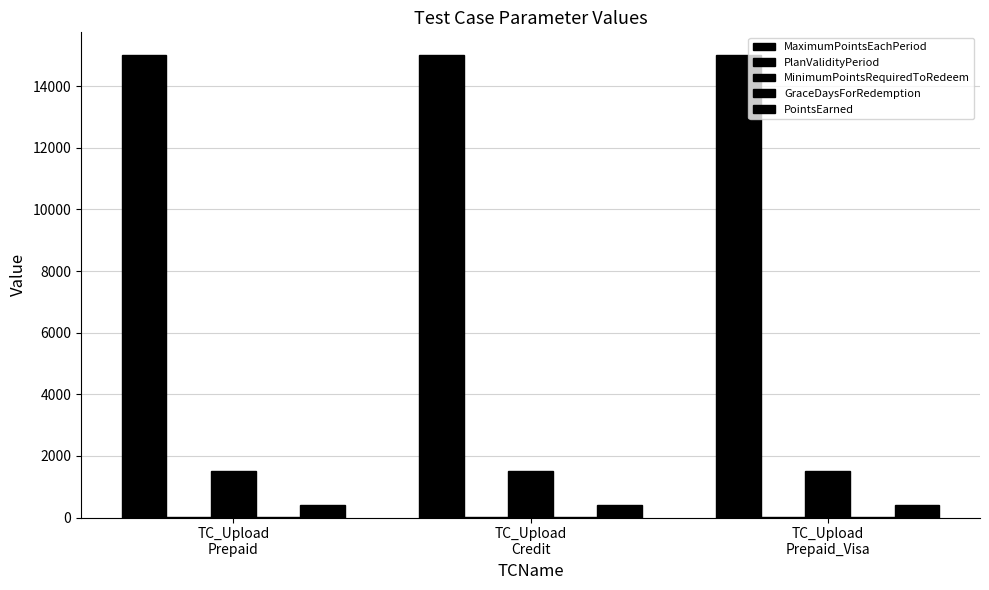

Is the value of GraceDaysForRedemption at TC_Upload
Credit greater than the value of MaximumPointsEachPeriod at TC_Upload
Prepaid_Visa?

No